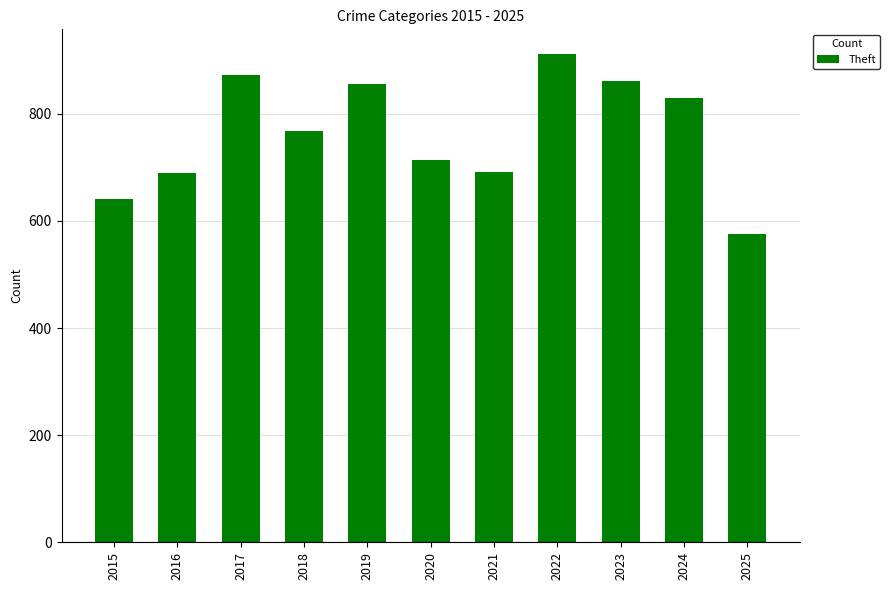

What value does the data have at 2019, to the nearest 10?

860